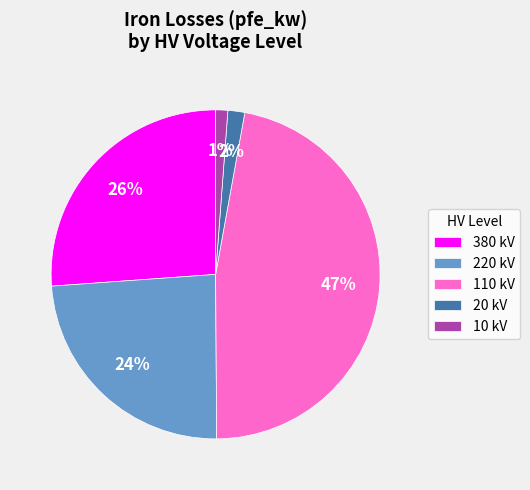

To the nearest percent, what is the combined percentage of 10 kV and 110 kV?

48%